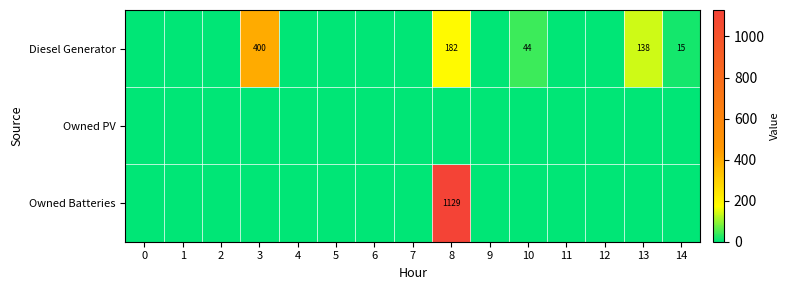

The Diesel Generator series shows 56 at 13. True or false?

False